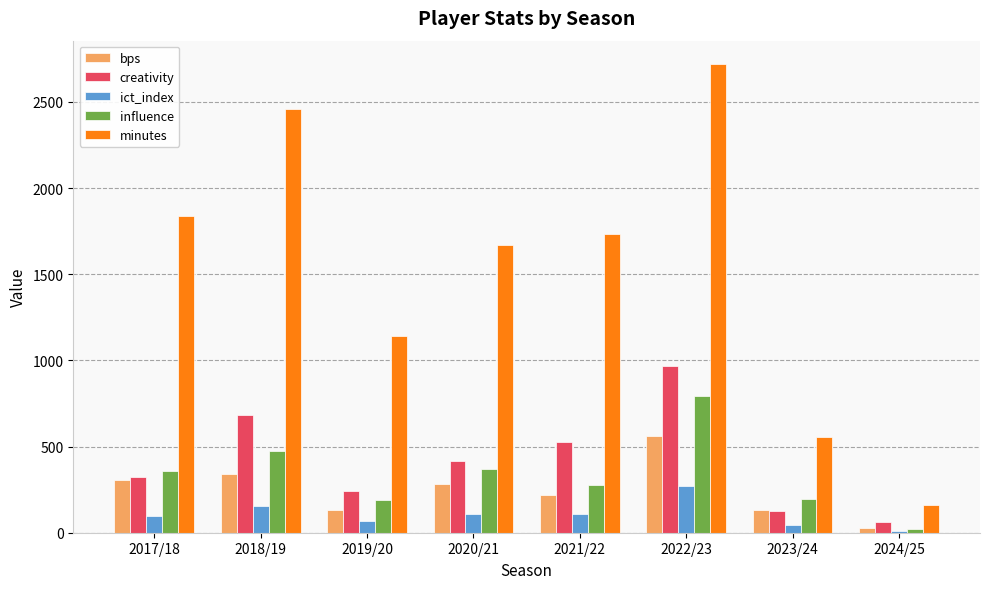

Does the chart contain stacked bars?

No